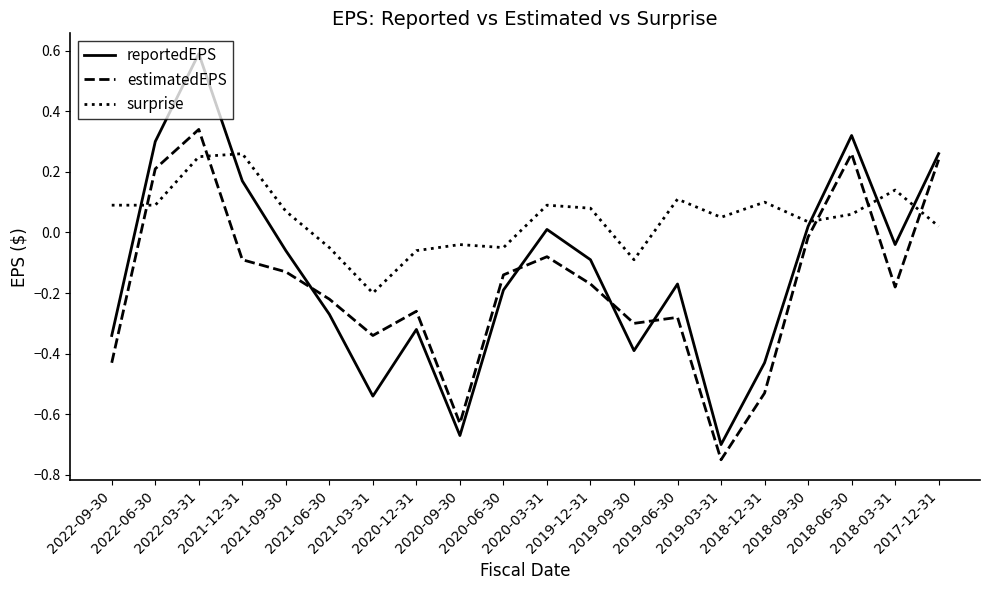

Which series changed the most between 2020-09-30 and 2017-12-31?

reportedEPS